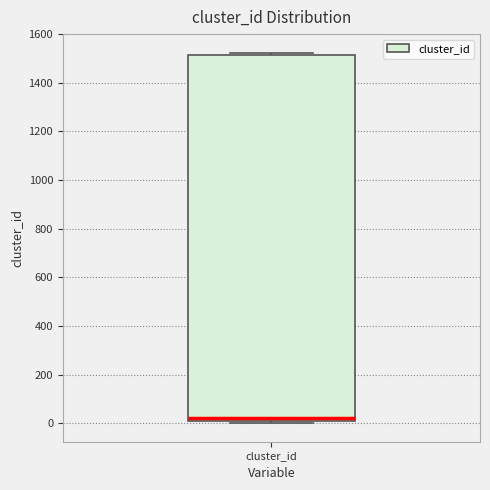

Where is the upper edge of the box for cluster_id on the y-axis? The values are not printed on the chart, so give them approximately, as read against the axis.

1520